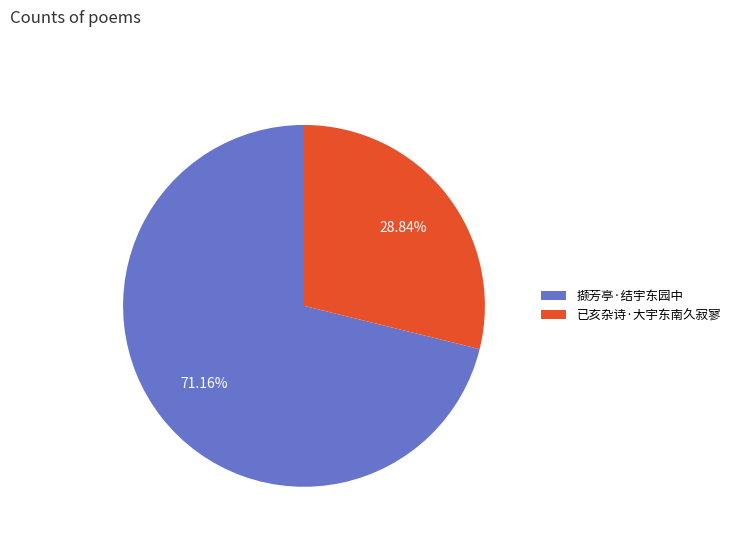

What portion of the pie excludes 撷芳亭·结宇东园中?

28.8%